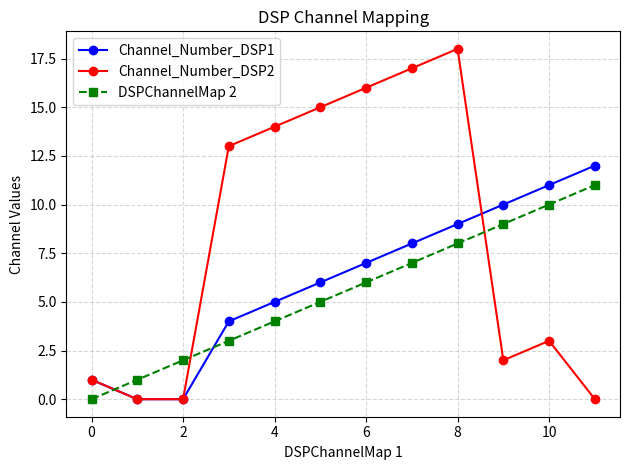

What is the maximum value shown in the chart?

18